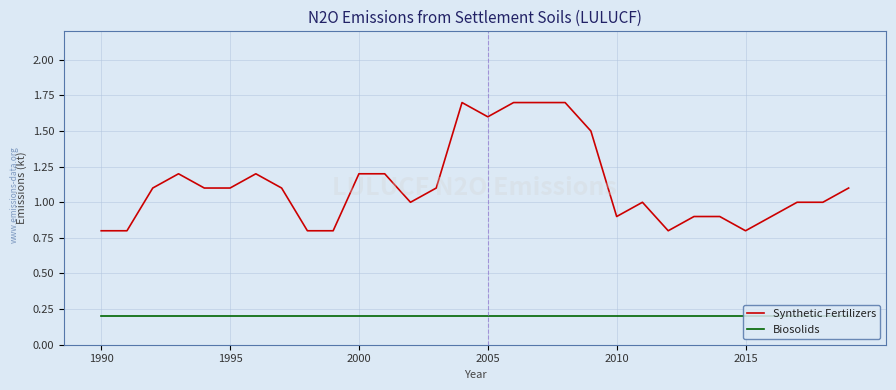

Reading right to left, transcribe all the data shown in this chart.

Synthetic Fertilizers: 1.1	1.0	1.0	0.9	0.8	0.9	0.9	0.8	1.0	0.9	1.5	1.7	1.7	1.7	1.6	1.7	1.1	1.0	1.2	1.2	0.8	0.8	1.1	1.2	1.1	1.1	1.2	1.1	0.8	0.8
Biosolids: 0.2	0.2	0.2	0.2	0.2	0.2	0.2	0.2	0.2	0.2	0.2	0.2	0.2	0.2	0.2	0.2	0.2	0.2	0.2	0.2	0.2	0.2	0.2	0.2	0.2	0.2	0.2	0.2	0.2	0.2